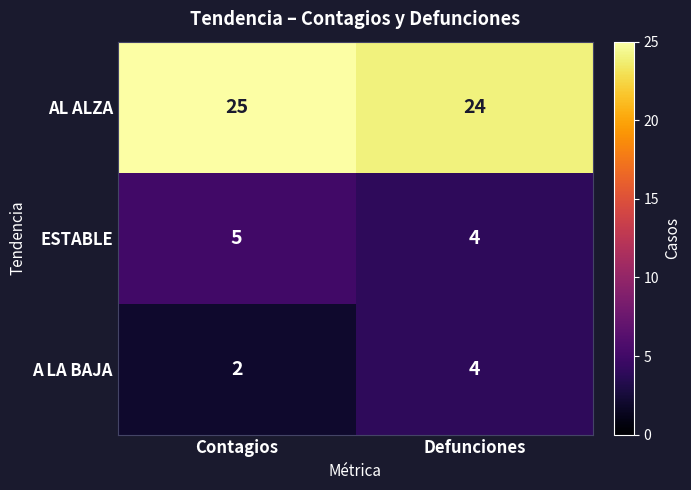

Reading right to left, extract all data points from this chart.

AL ALZA: Defunciones=24	Contagios=25
ESTABLE: Defunciones=4	Contagios=5
A LA BAJA: Defunciones=4	Contagios=2